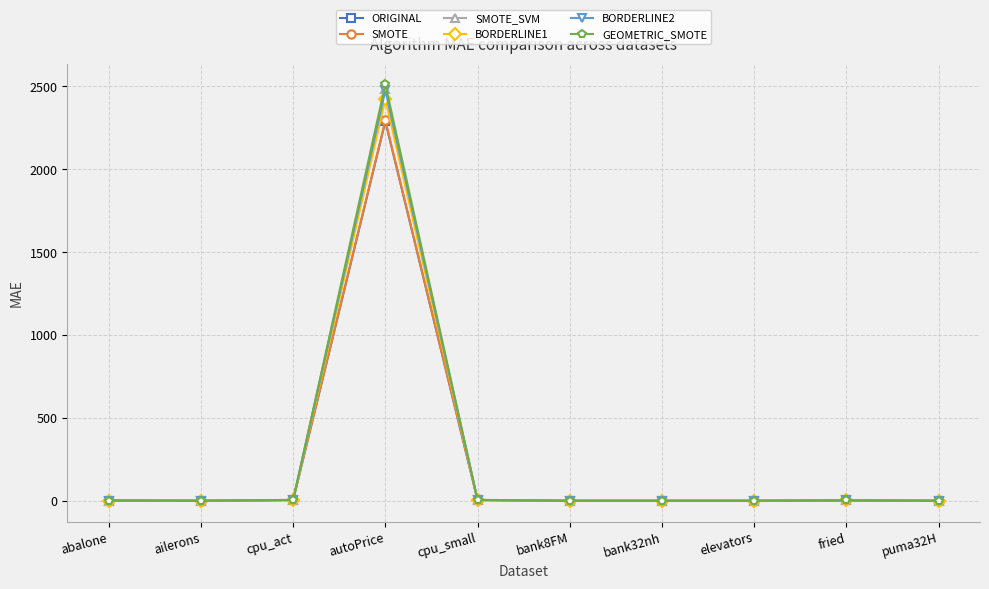

At which category is the sum across all series the highest?

autoPrice